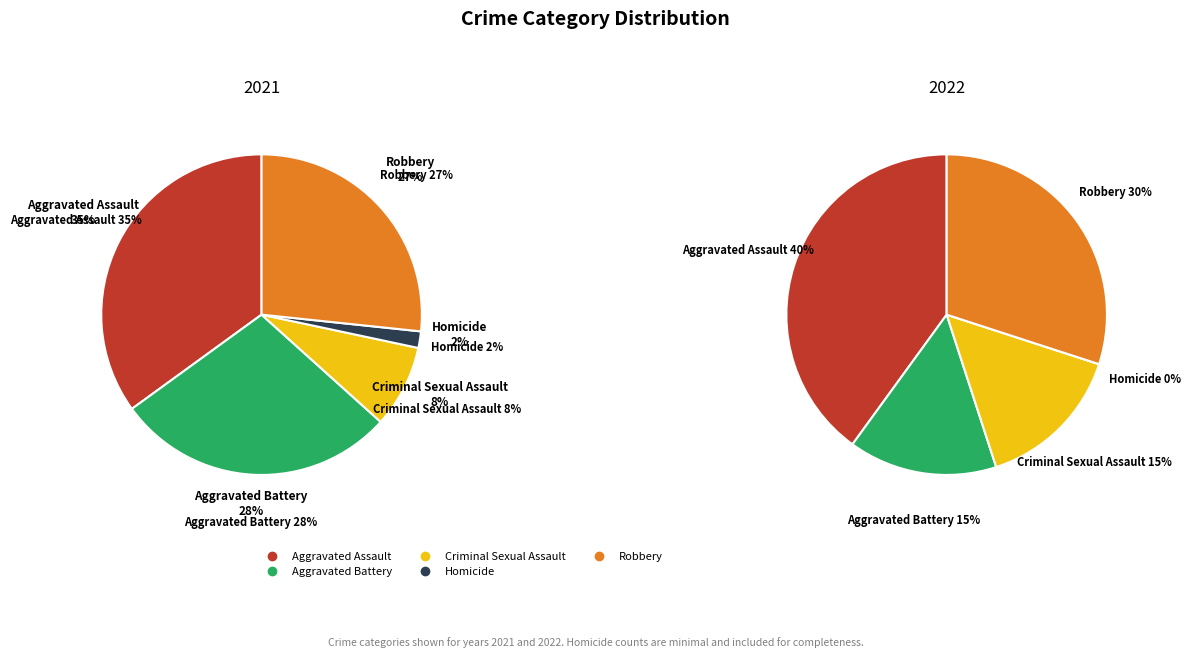

What percentage is the Aggravated Battery slice, to the nearest percent?

15%